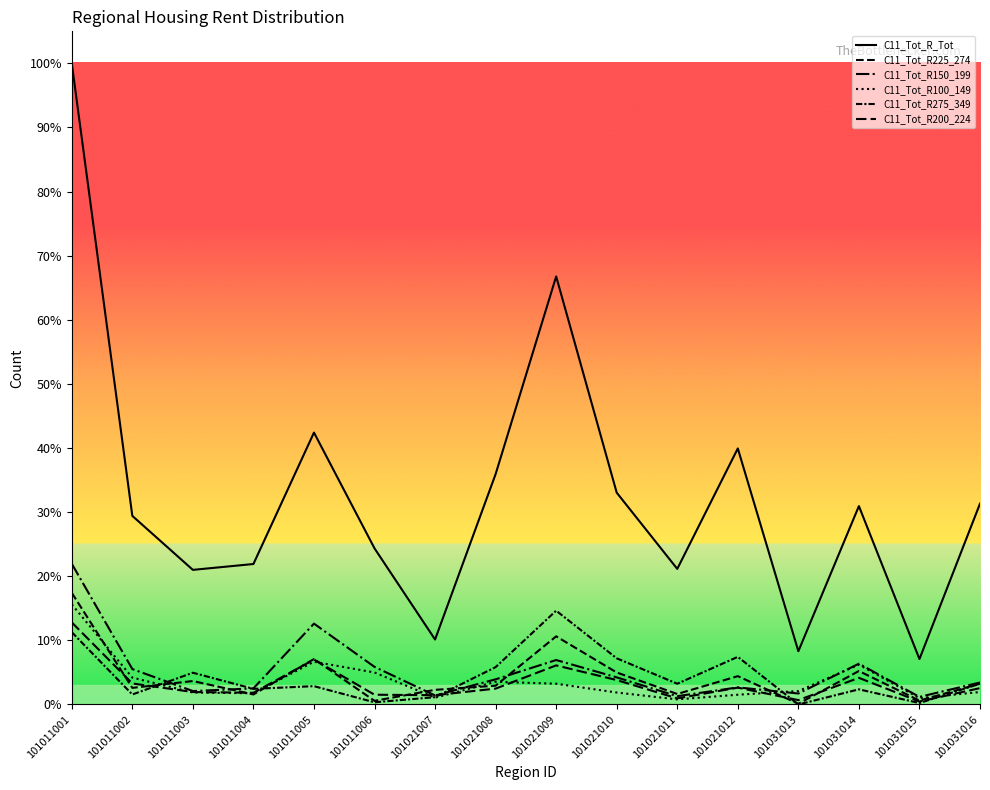

Does the chart have visible grid lines?

No